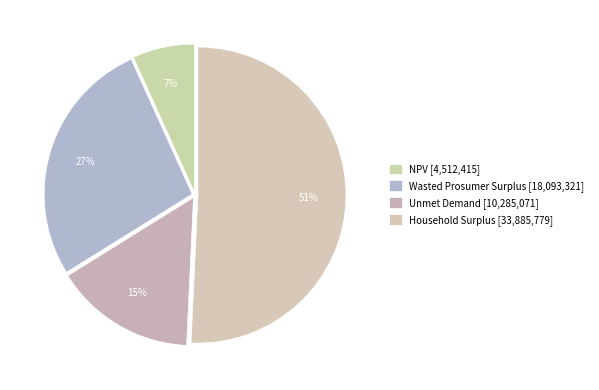

What percentage is the Household Surplus slice, to the nearest percent?

51%